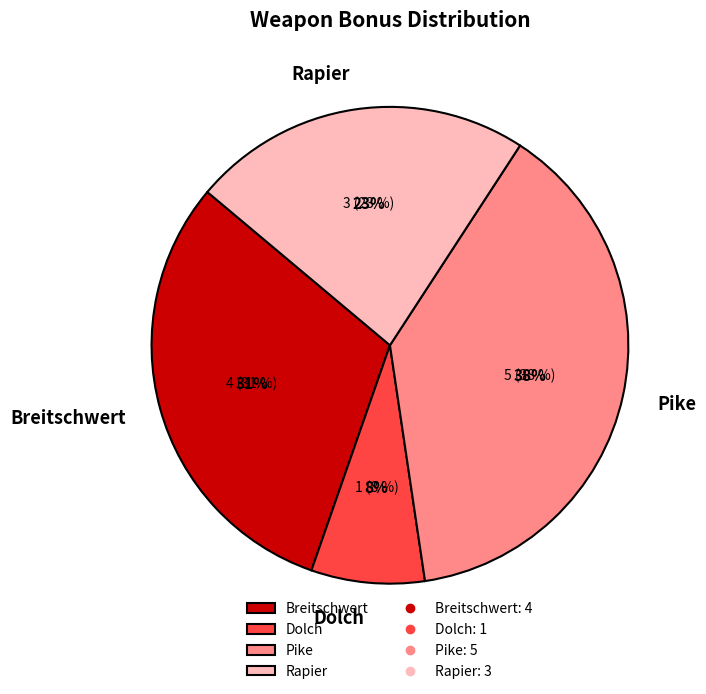

How many segments does this pie chart have?

4